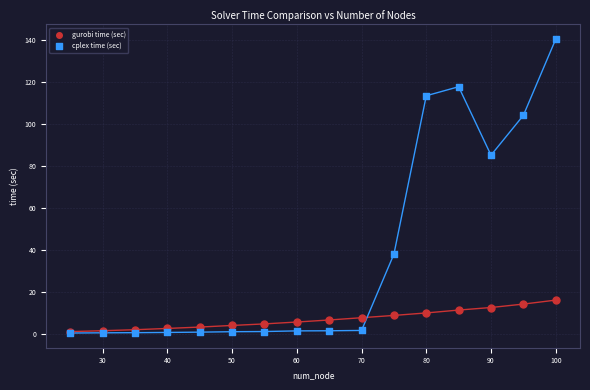

Which series contains the highest Y value?

cplex time (sec)